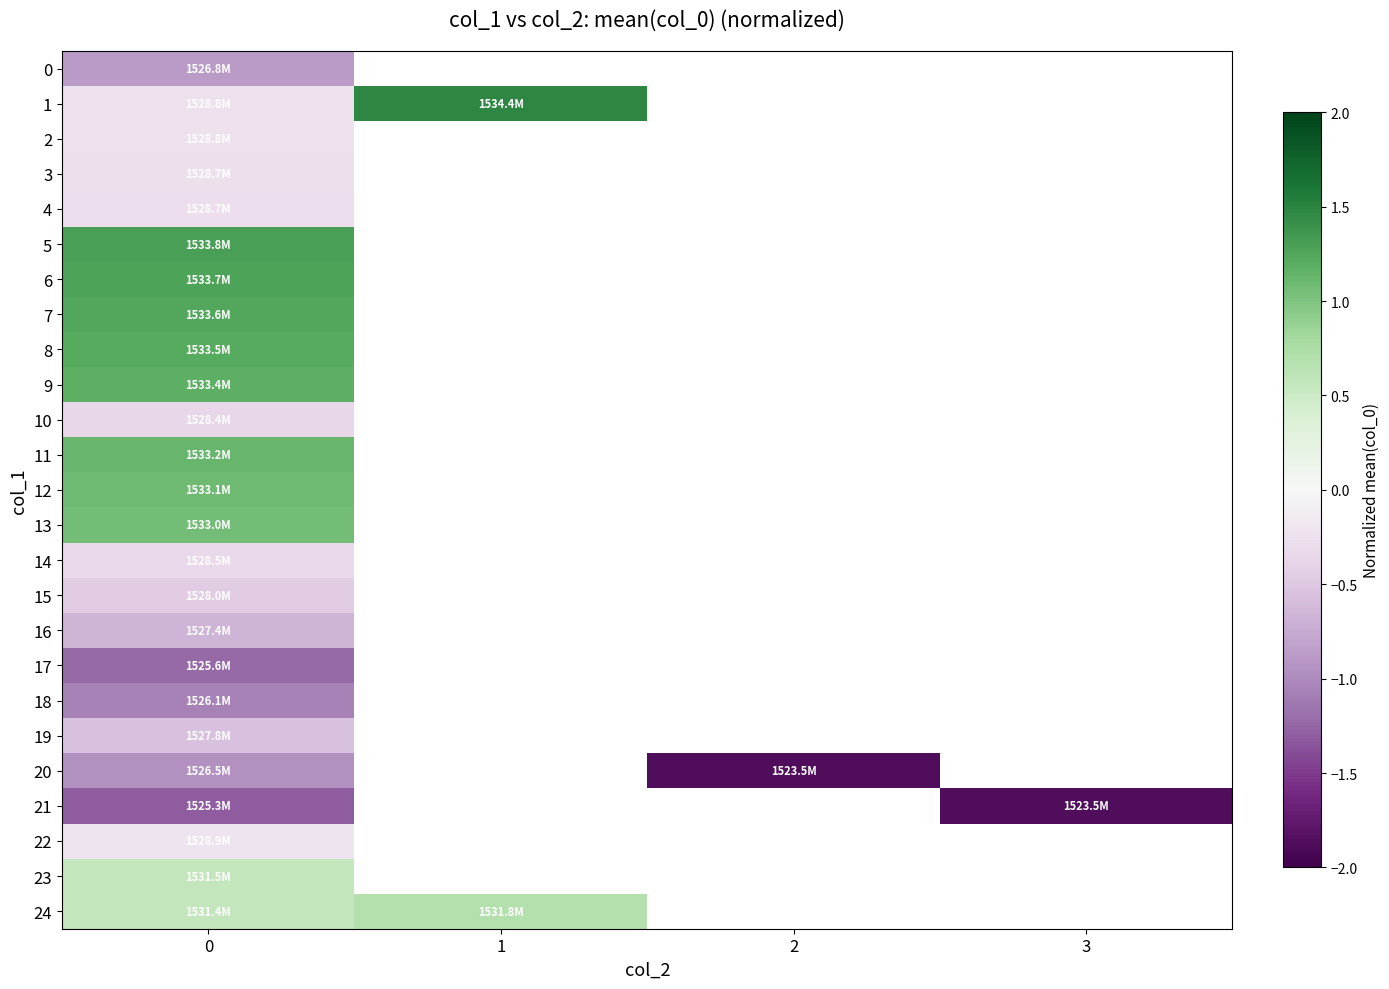

How many negative values does the 16 series have?

1